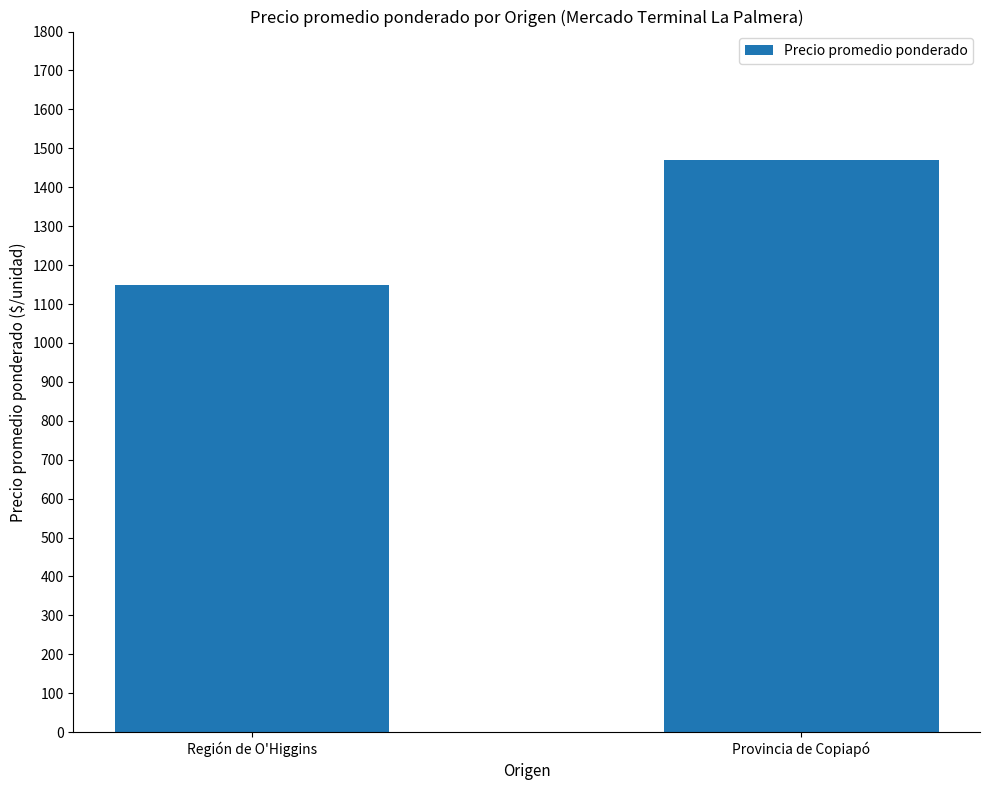

What is the average value?

1310